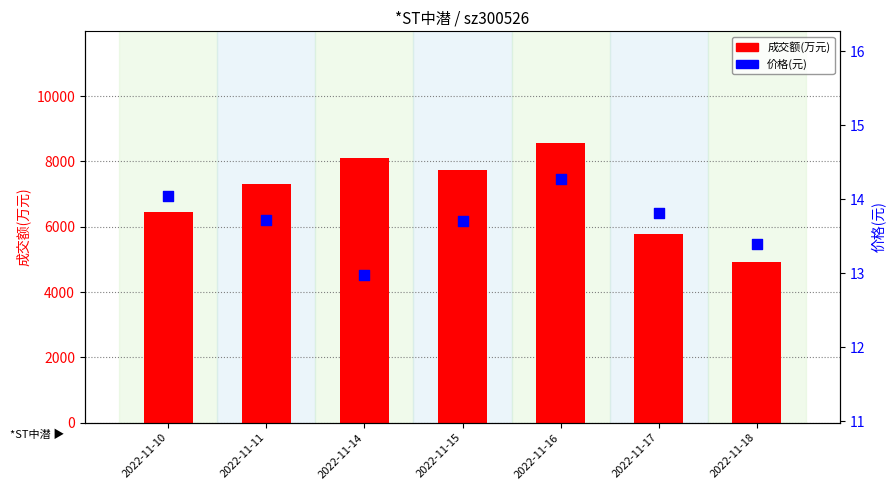

At how many categories does at least one series exceed 2174?

7